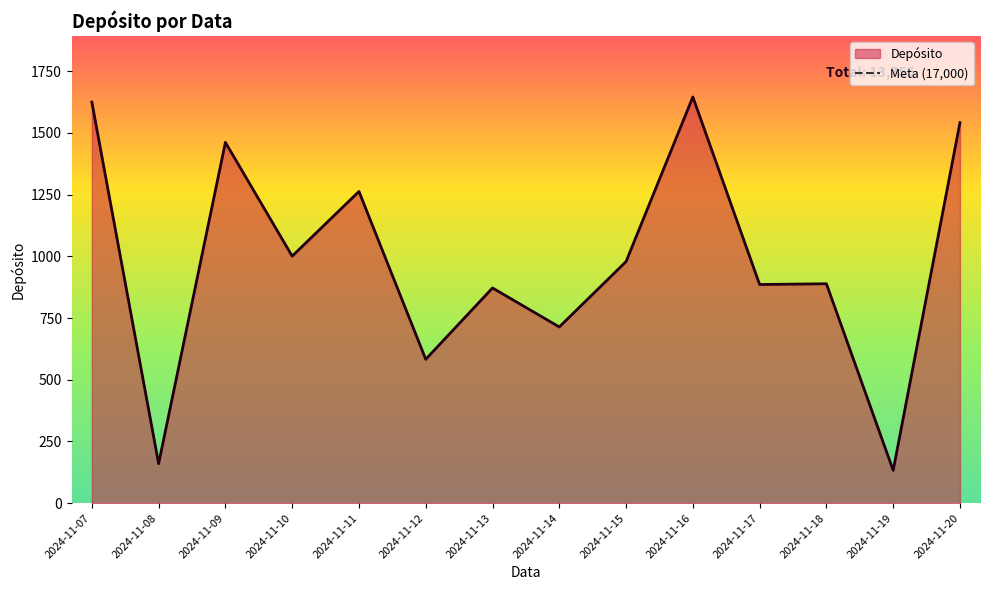

How many points are higher than both their immediate neighbors (excluding endpoints)?

5